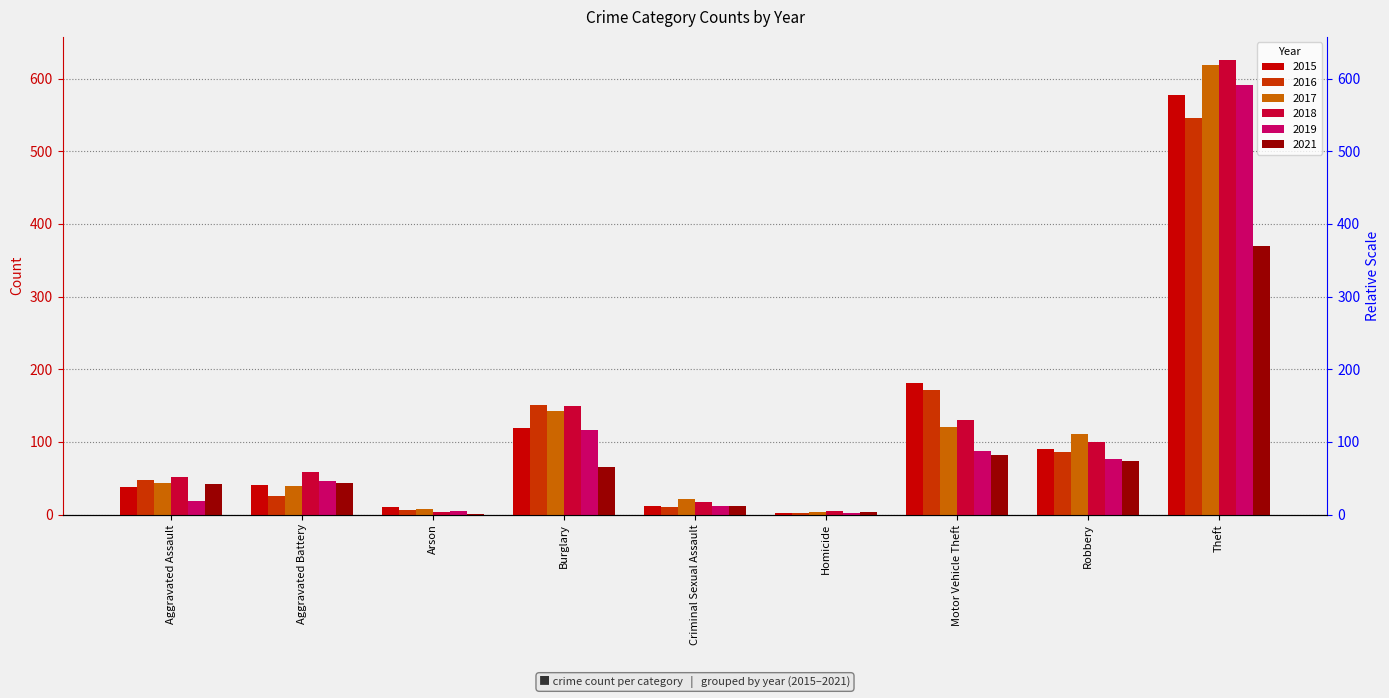

What are all the series names shown in the legend?

2015, 2016, 2017, 2018, 2019, 2021